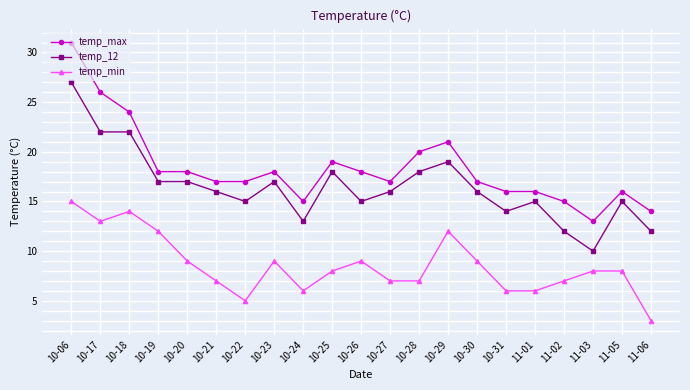

At which label does temp_max reach its peak?

10-06